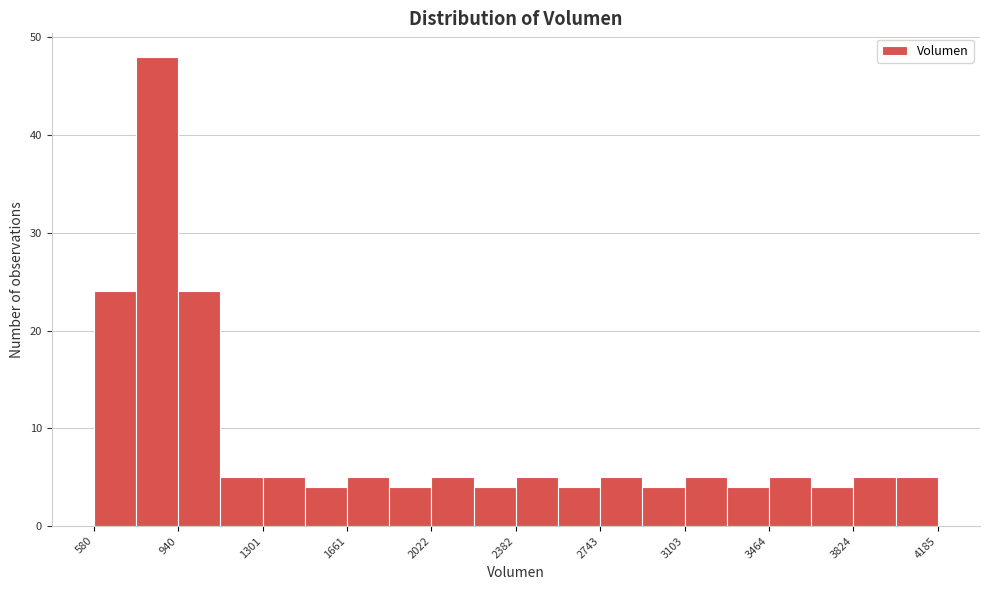

Read against the x-axis, roughly where is the centre of the tallest bar?

850